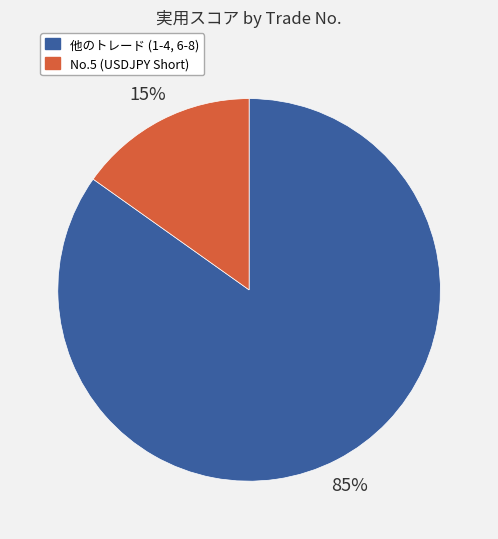

To the nearest percent, what is the difference between the largest and smallest slice percentages?

70%